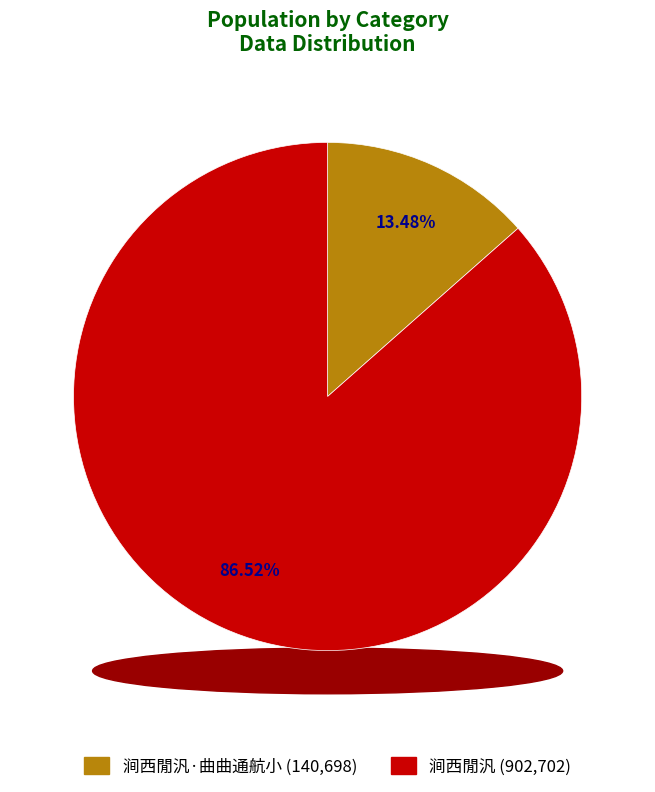

How many segments does this pie chart have?

2